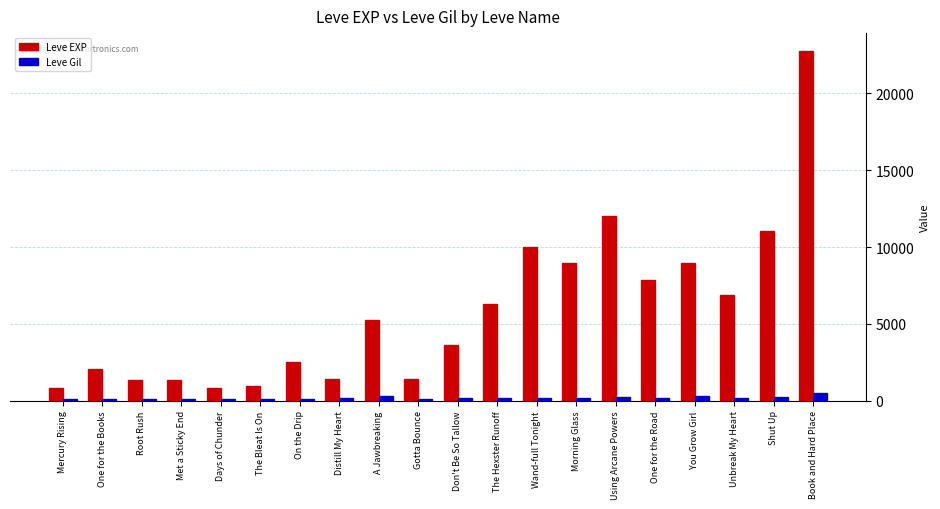

The Leve EXP series shows 2040 at One for the Books. True or false?

True